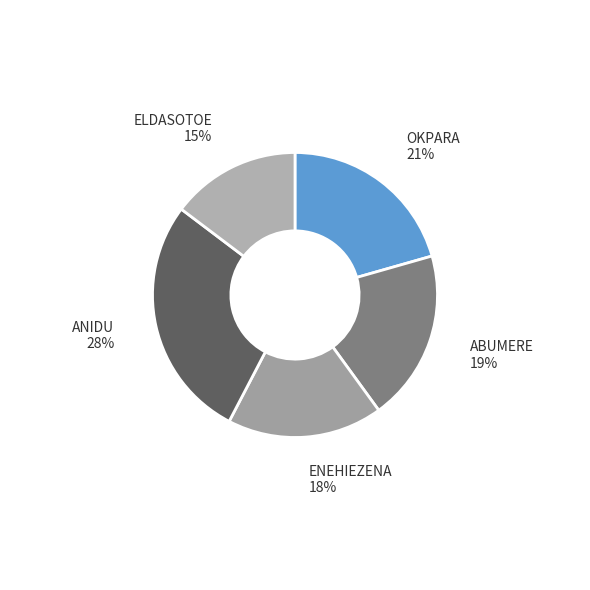

How many segments does this pie chart have?

5